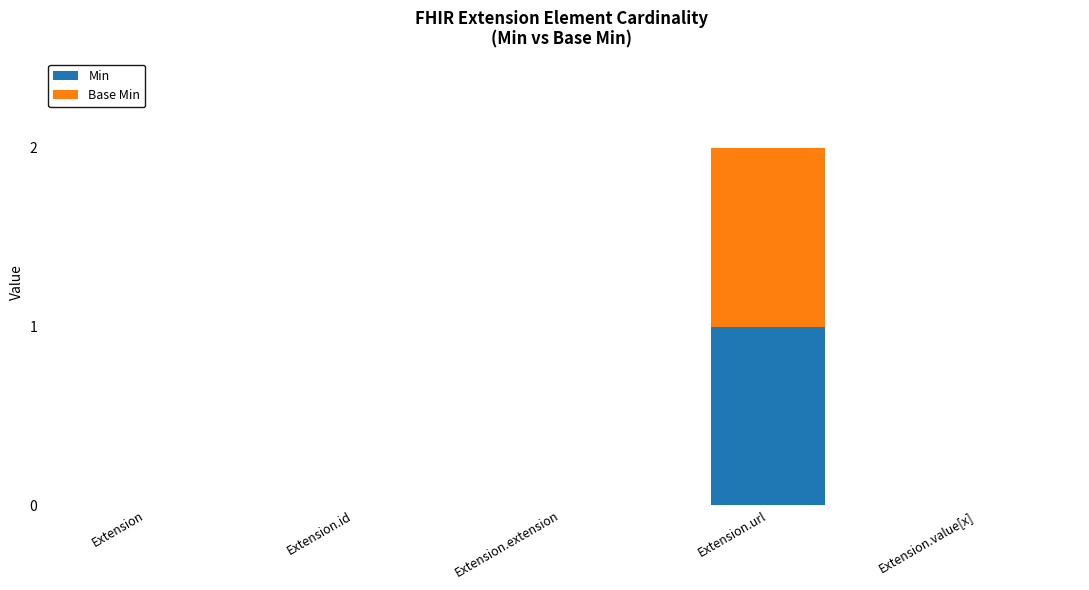

Is it true that Min equals 0 at Extension.extension?

True